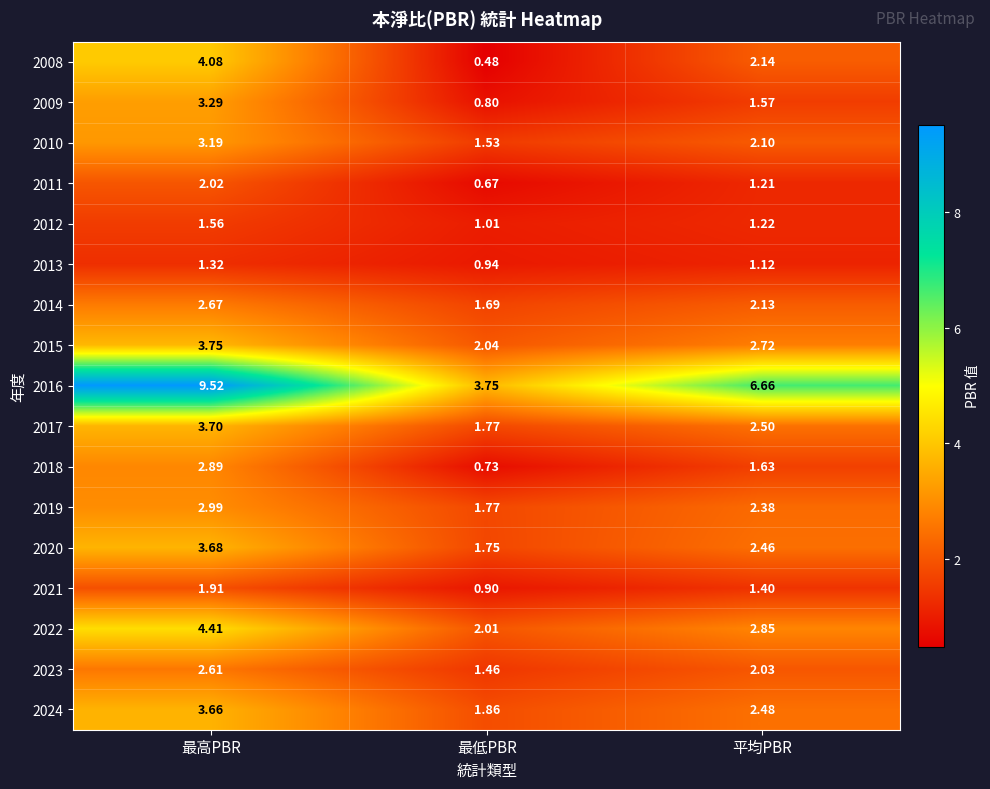

Which category has the highest value across all series?

最高PBR